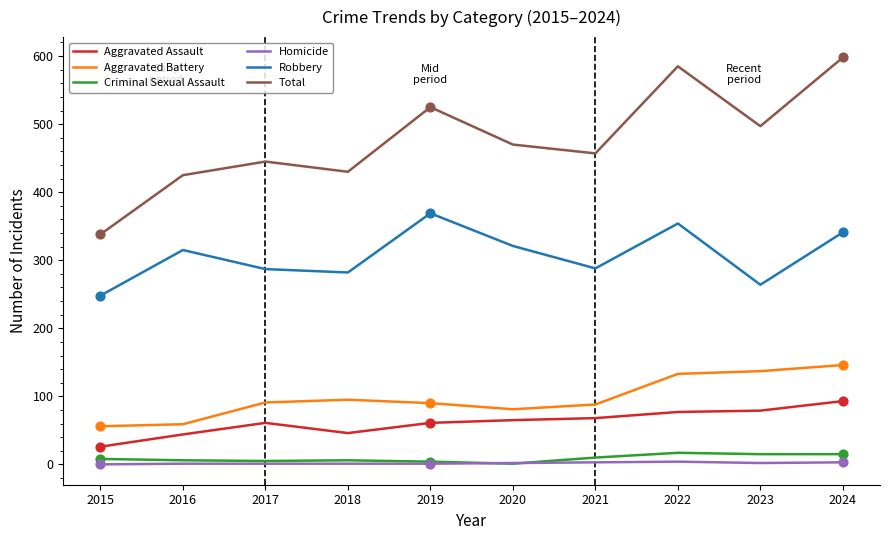

Which series has the largest total across all categories?

Total